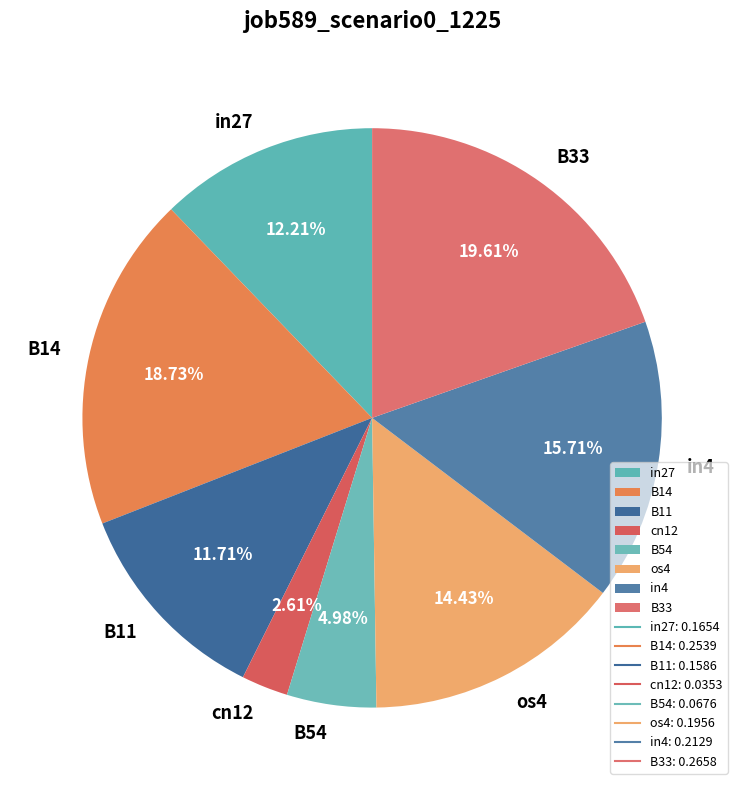

Which slice is the smallest?

cn12